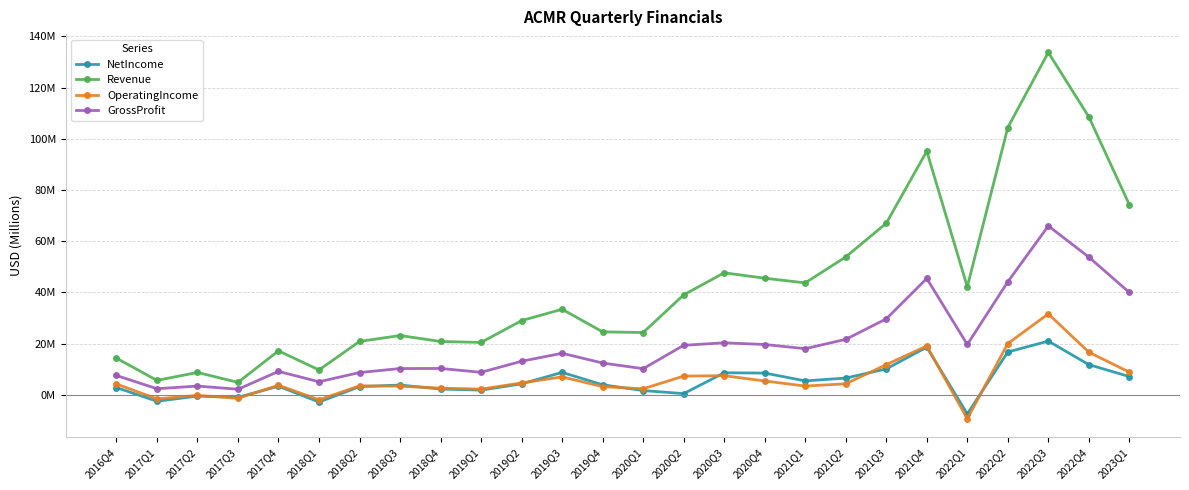

What are all the series names shown in the legend?

NetIncome, Revenue, OperatingIncome, GrossProfit